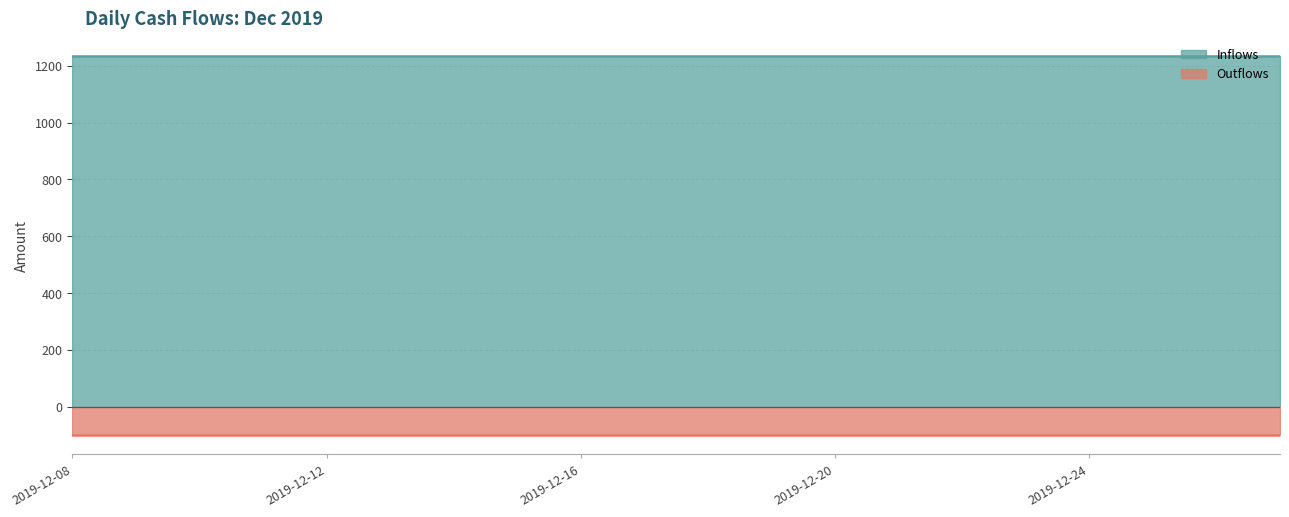

Is it true that Outflows equals -100 at 2019-12-14?

True